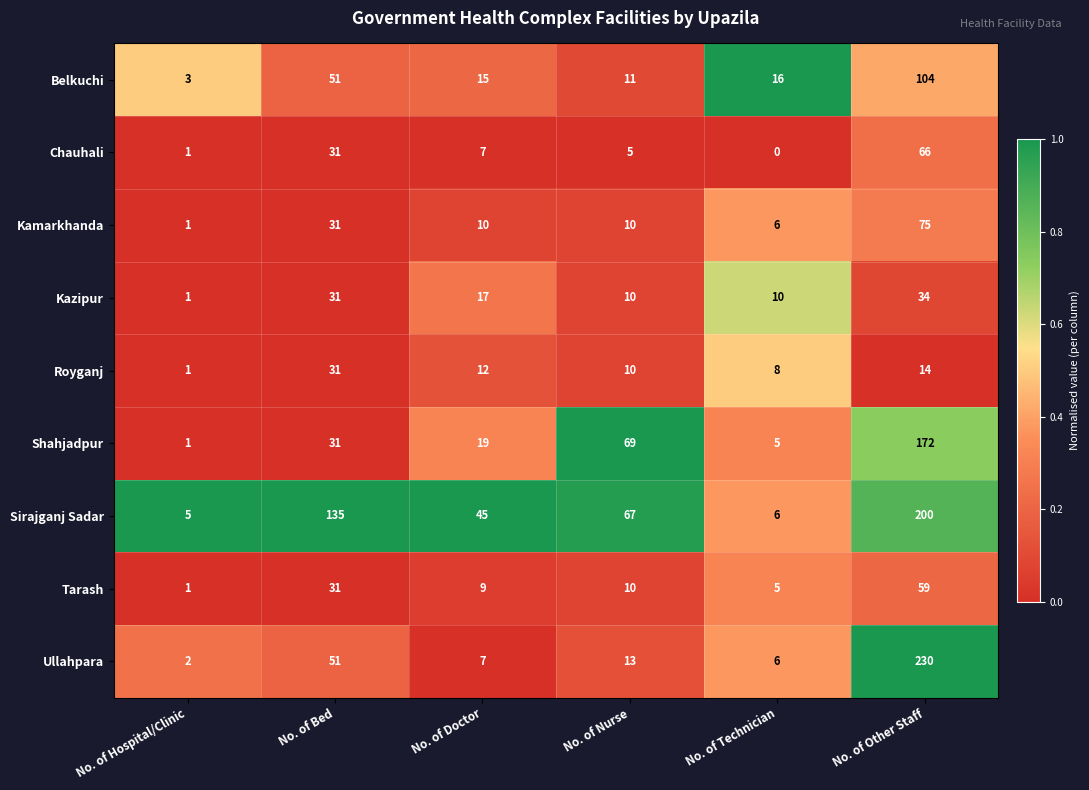

How many distinct data groups are displayed?

9